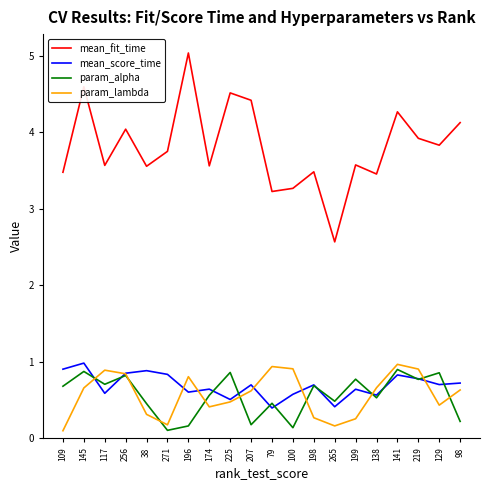

Read the param_lambda value at 98.

0.6